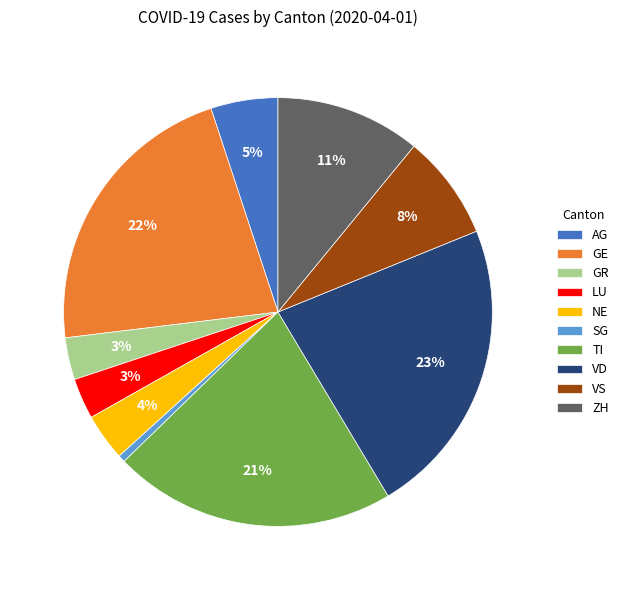

To the nearest percent, what portion does AG represent?

5%